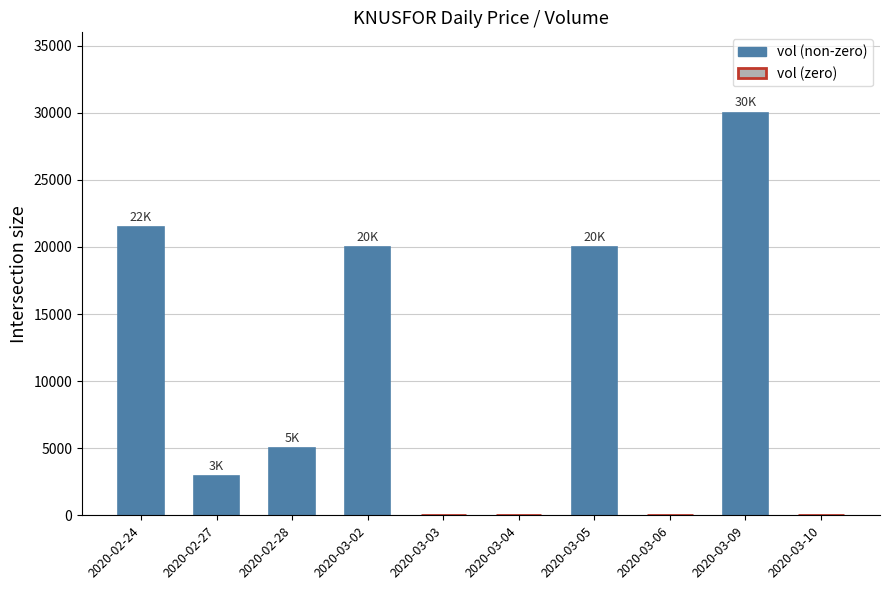

What is the change in value from 2020-02-27 to 2020-02-28?

+2100